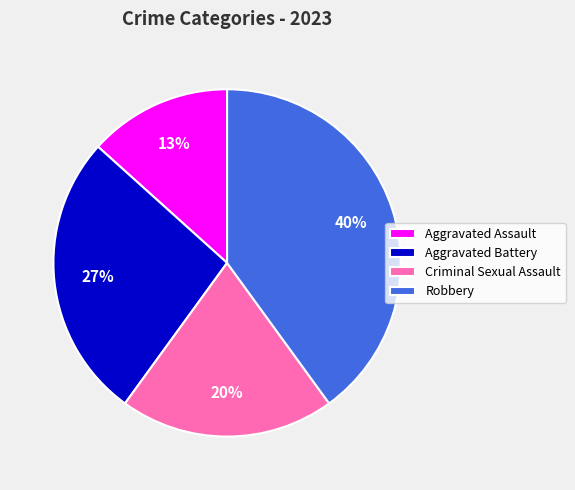

Does Robbery account for over 50% of the chart?

No